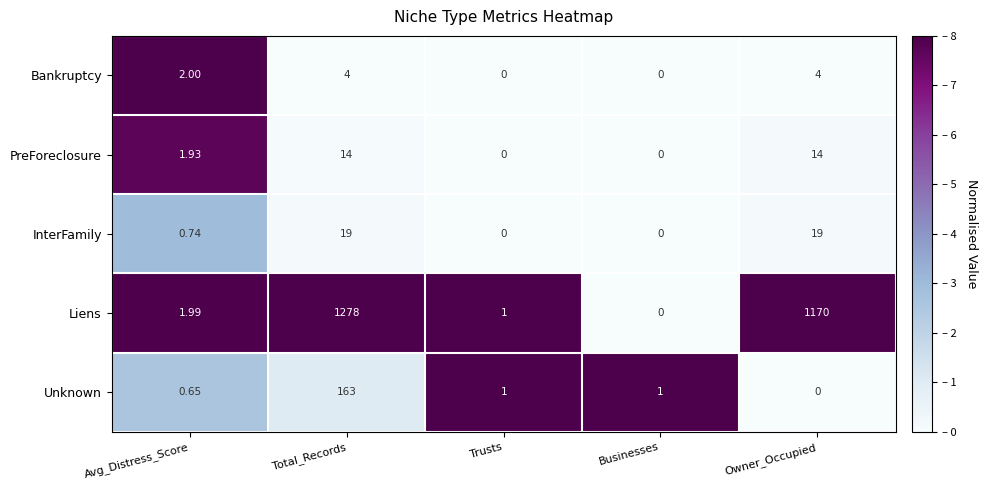

What is the spread (max minus min) of values at Businesses?

1.0